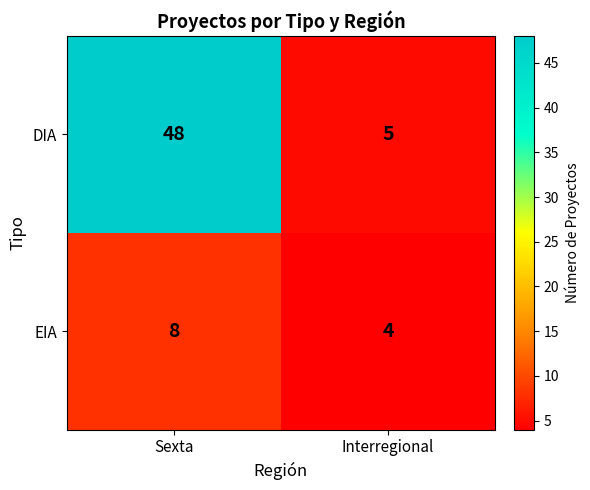

What is the maximum value shown in the chart?

48